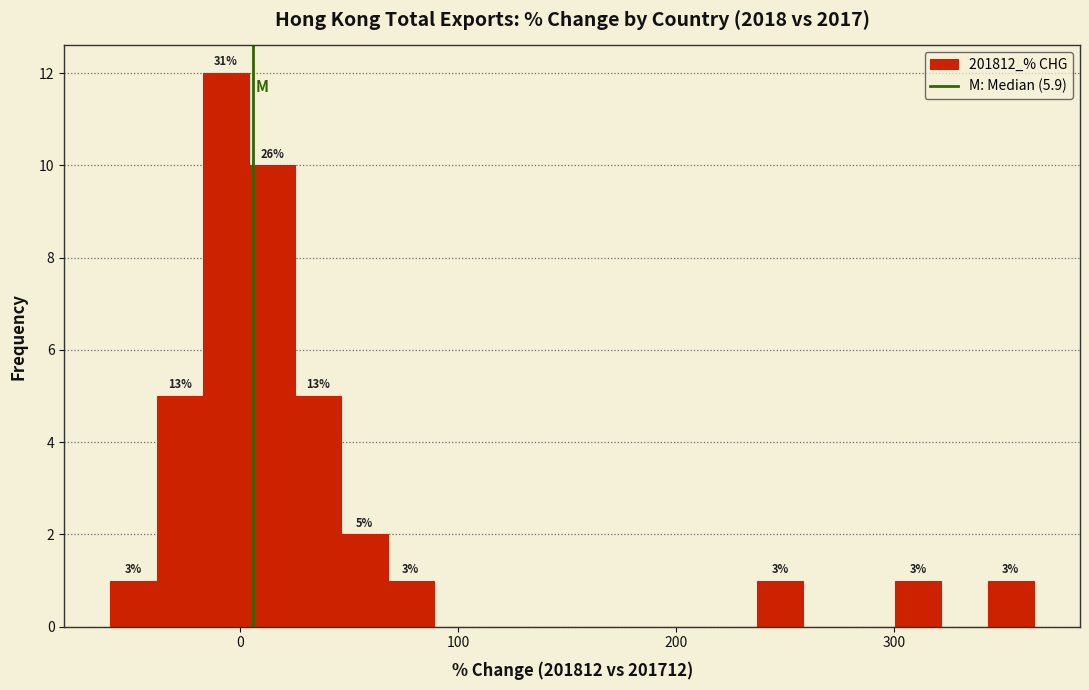

Around what value on the x-axis is the tallest bar? Give the approximate position of its centre, as read against the axis.

-10